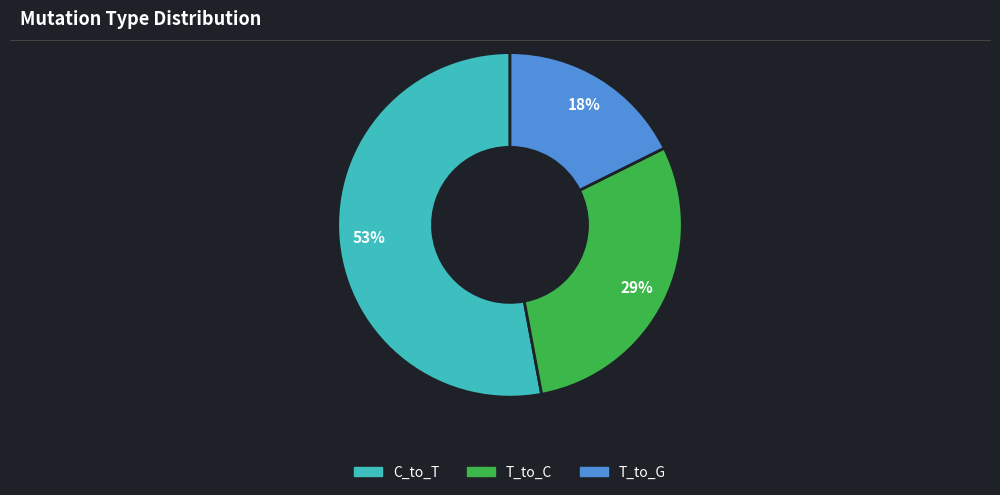

How many segments does this pie chart have?

3